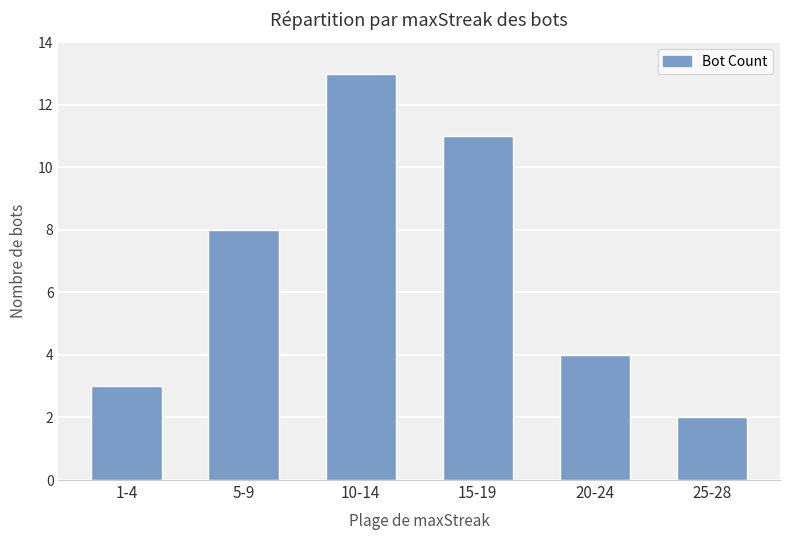

What is the smallest value displayed?

2